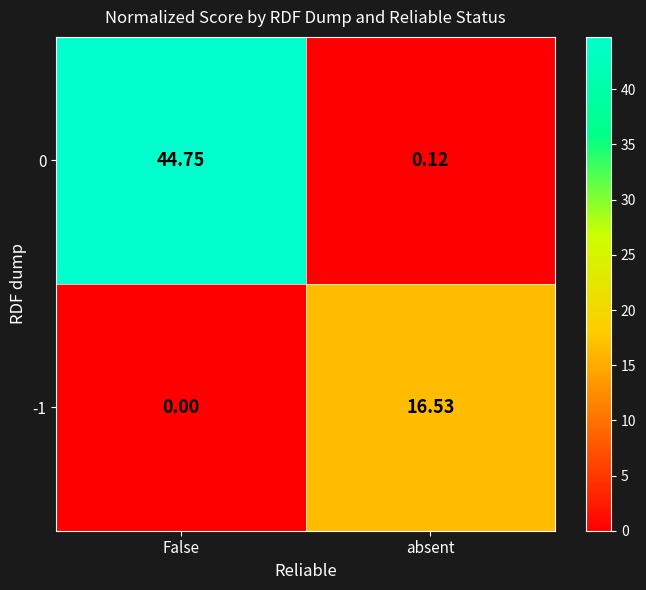

Which series has the largest total across all categories?

0